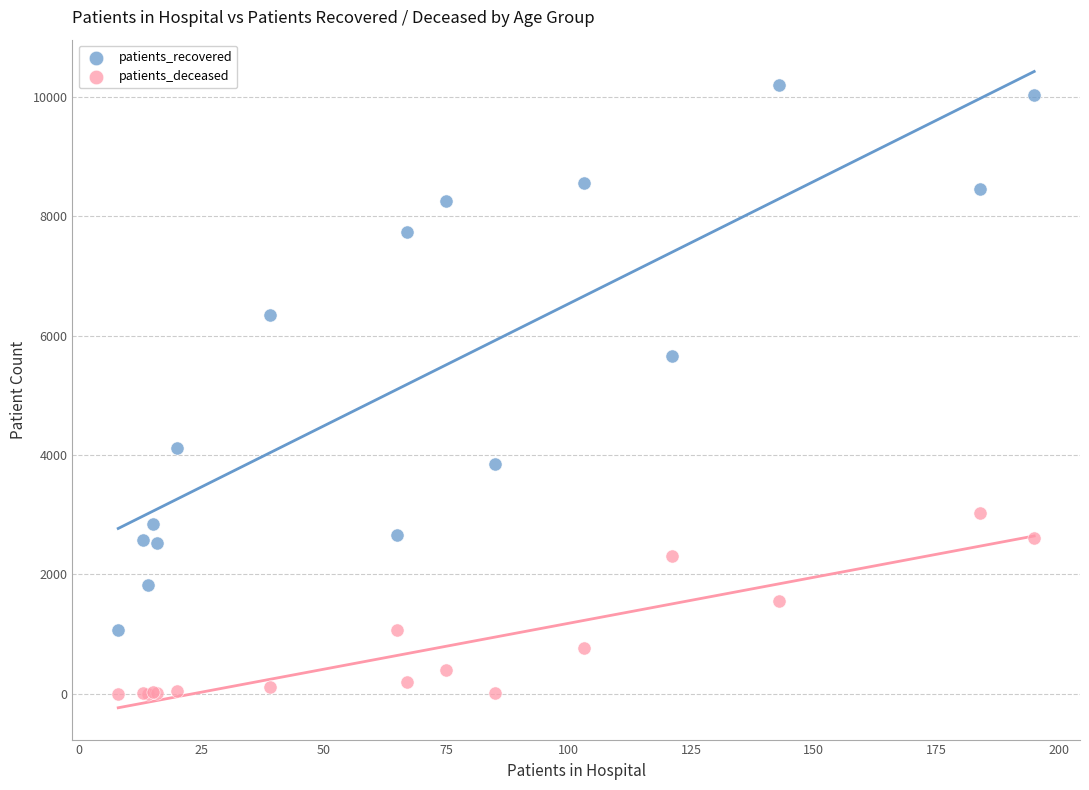

Across all series, what Y value is closest to 5100?

5666